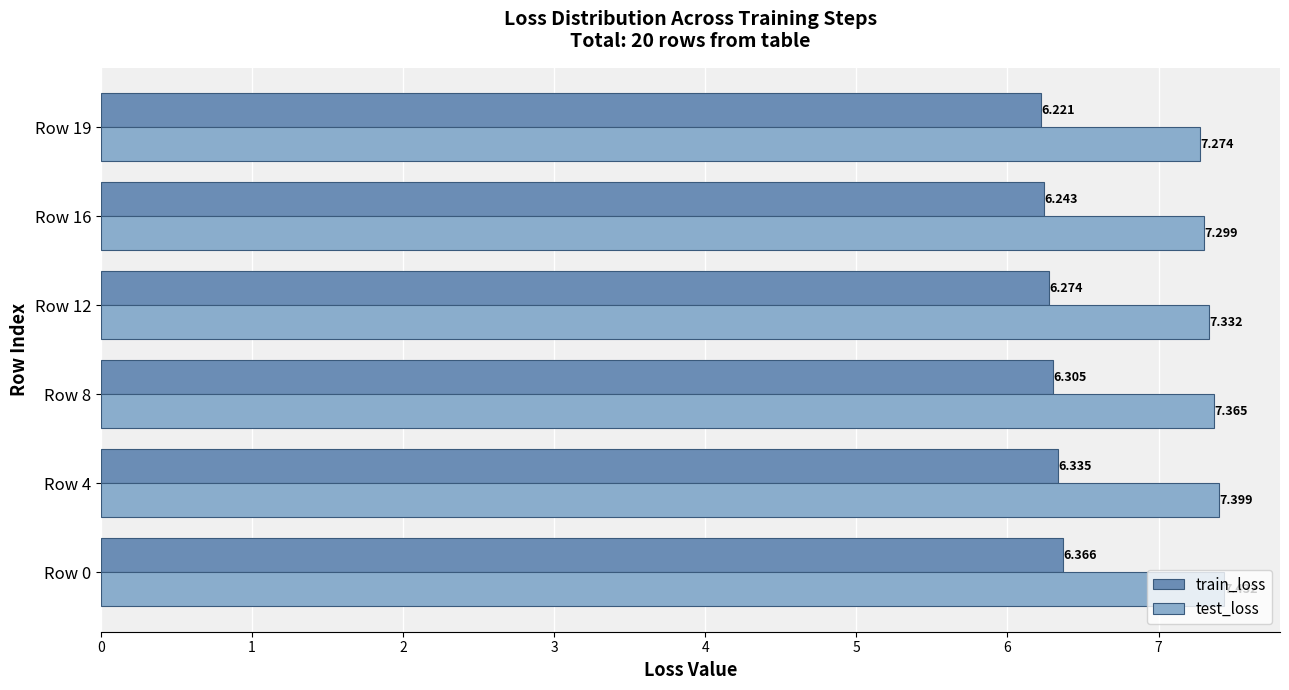

Which series has the largest total across all categories?

test_loss